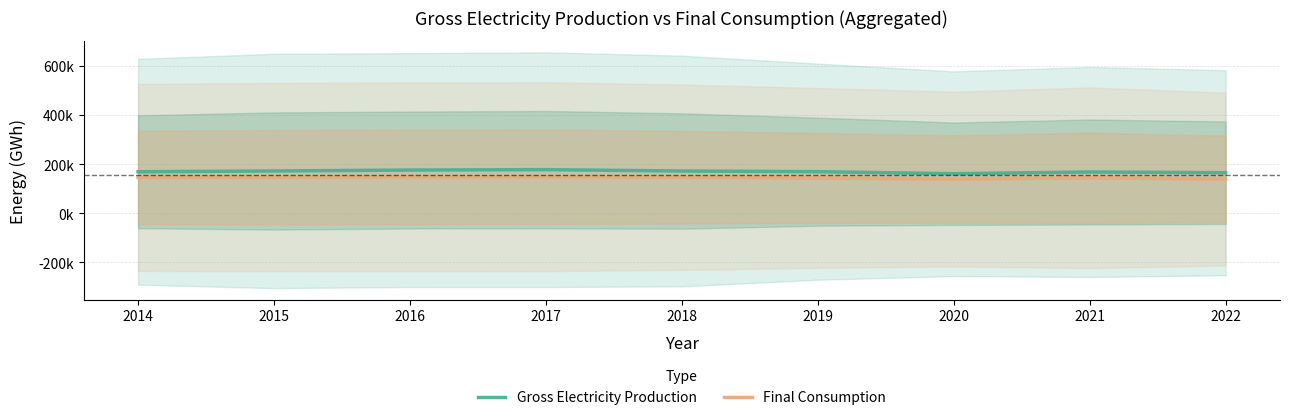

What is the value of the Gross Electricity Production point at the 9th from the left?

165187.6